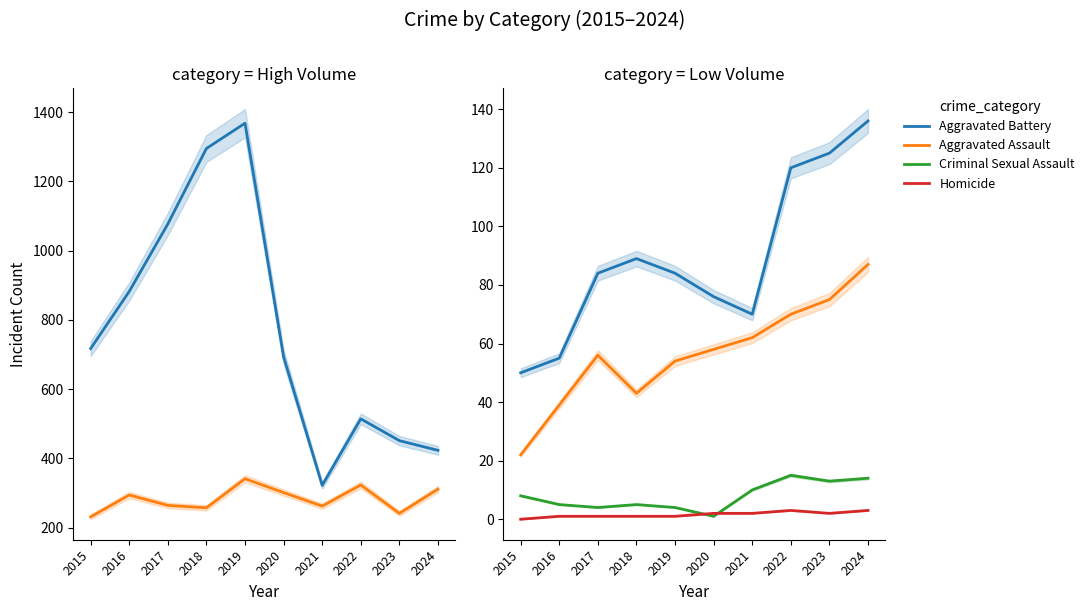

Where is Aggravated Battery nearest to the value 93?

2018